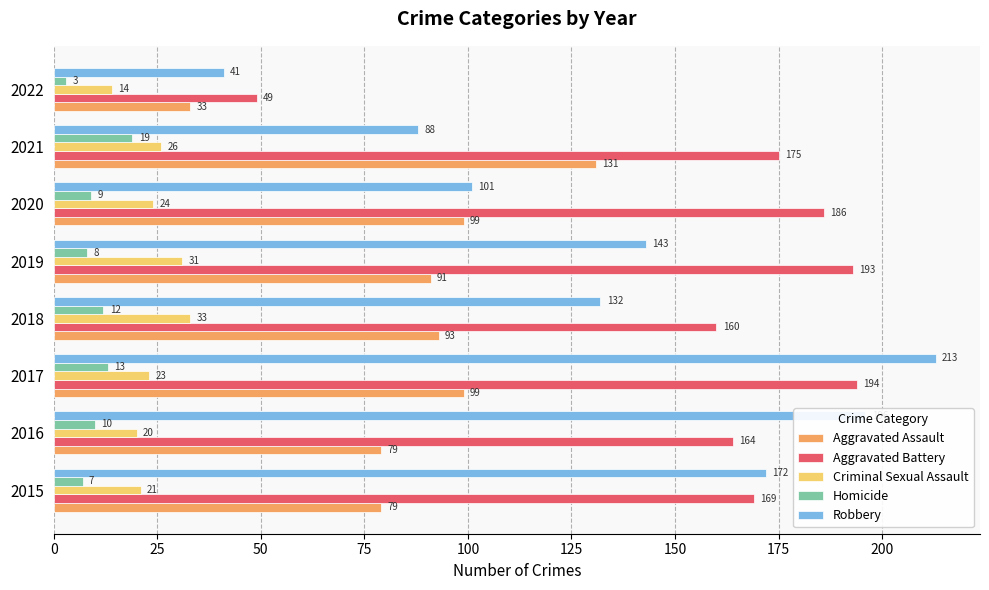

True or false: Robbery has a value of 228 at 2015.

False